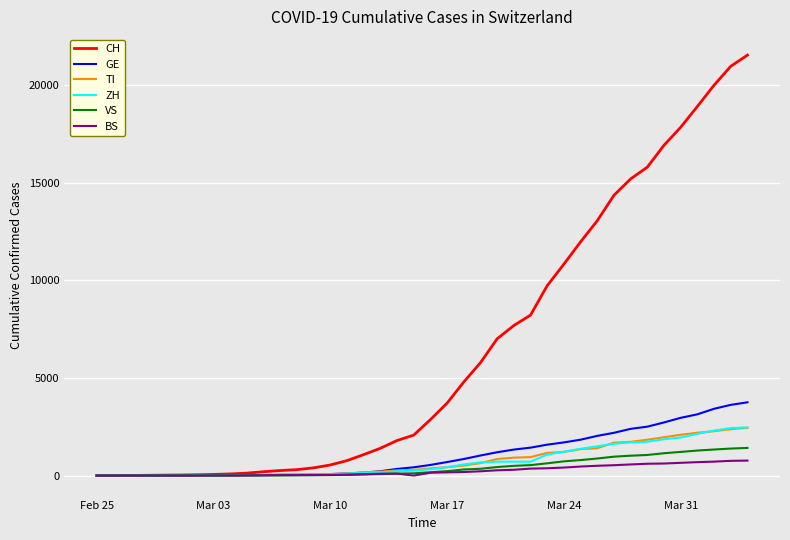

What is the maximum value shown in the chart?

21534